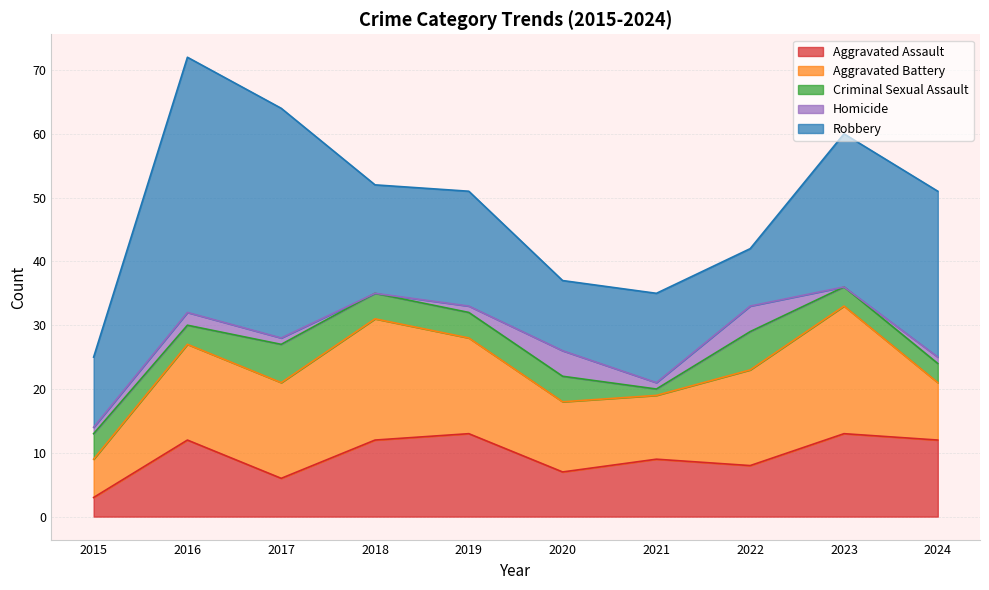

Reading left to right, list all the values displayed in this chart.

Aggravated Assault: 3	12	6	12	13	7	9	8	13	12
Aggravated Battery: 6	15	15	19	15	11	10	15	20	9
Criminal Sexual Assault: 4	3	6	4	4	4	1	6	3	3
Homicide: 1	2	1	0	1	4	1	4	0	1
Robbery: 11	40	36	17	18	11	14	9	24	26